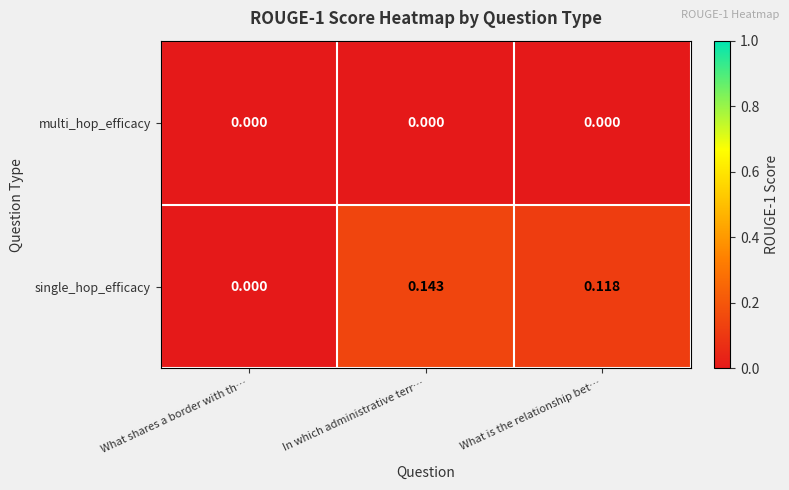

Count the number of data series in this chart.

2